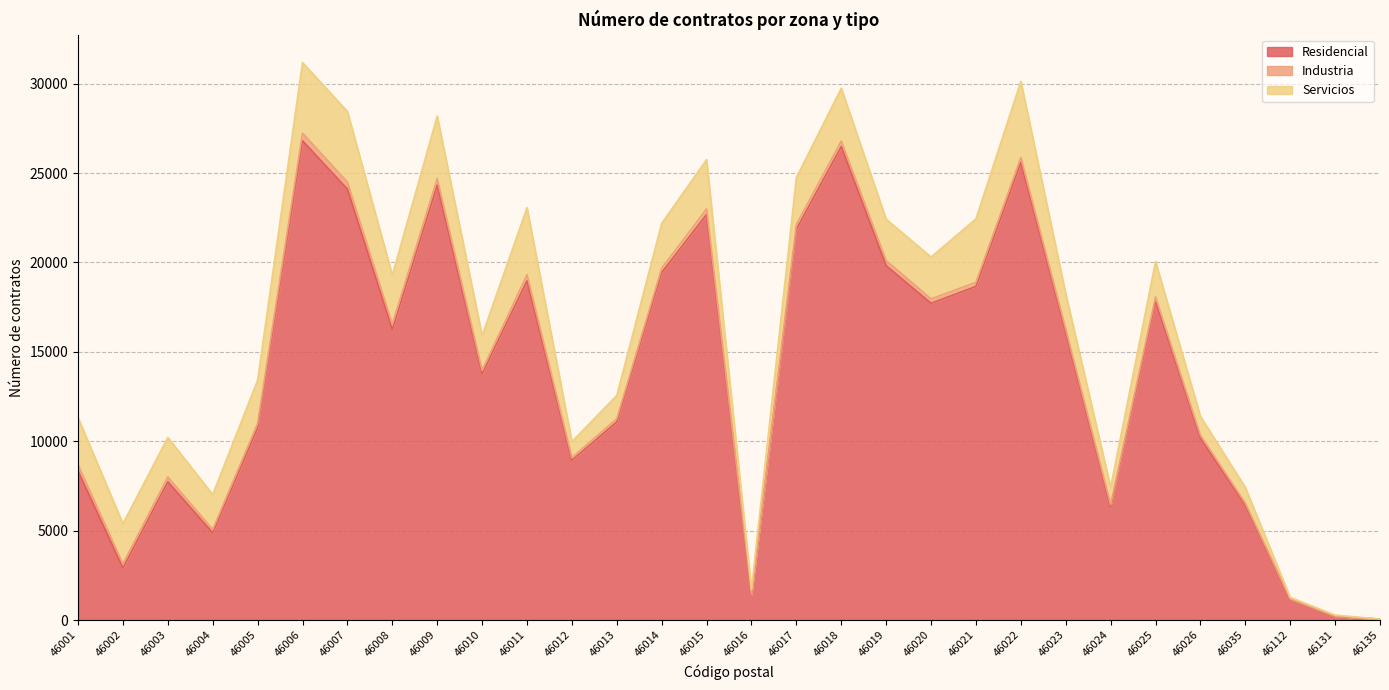

True or false: Residencial and Servicios intersect in this chart.

False